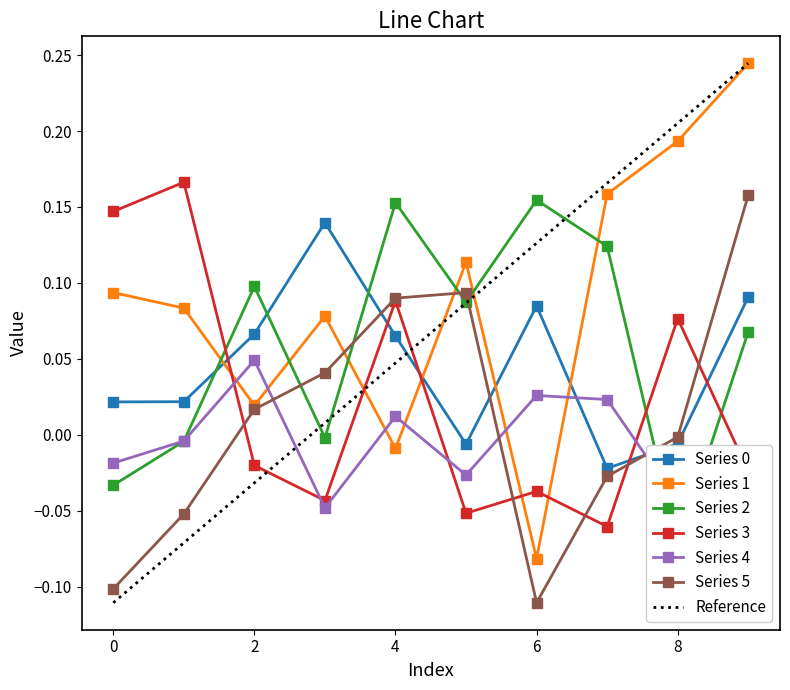

Is the value of Series 0 at 5 greater than the value of Series 2 at 4?

No